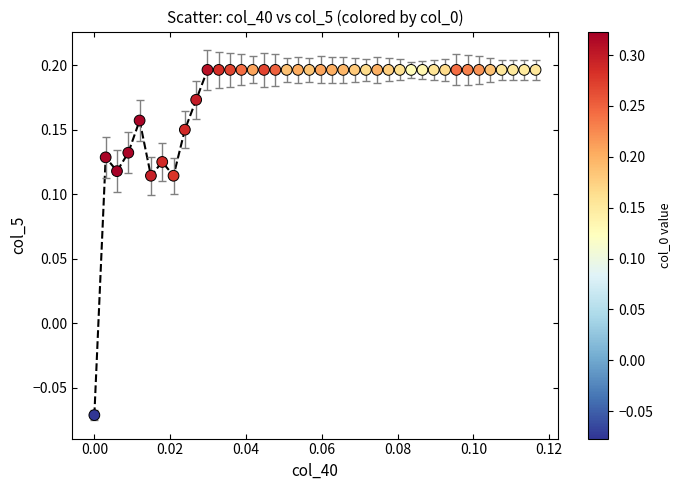

What is the range of Y values (max minus min)?

0.3